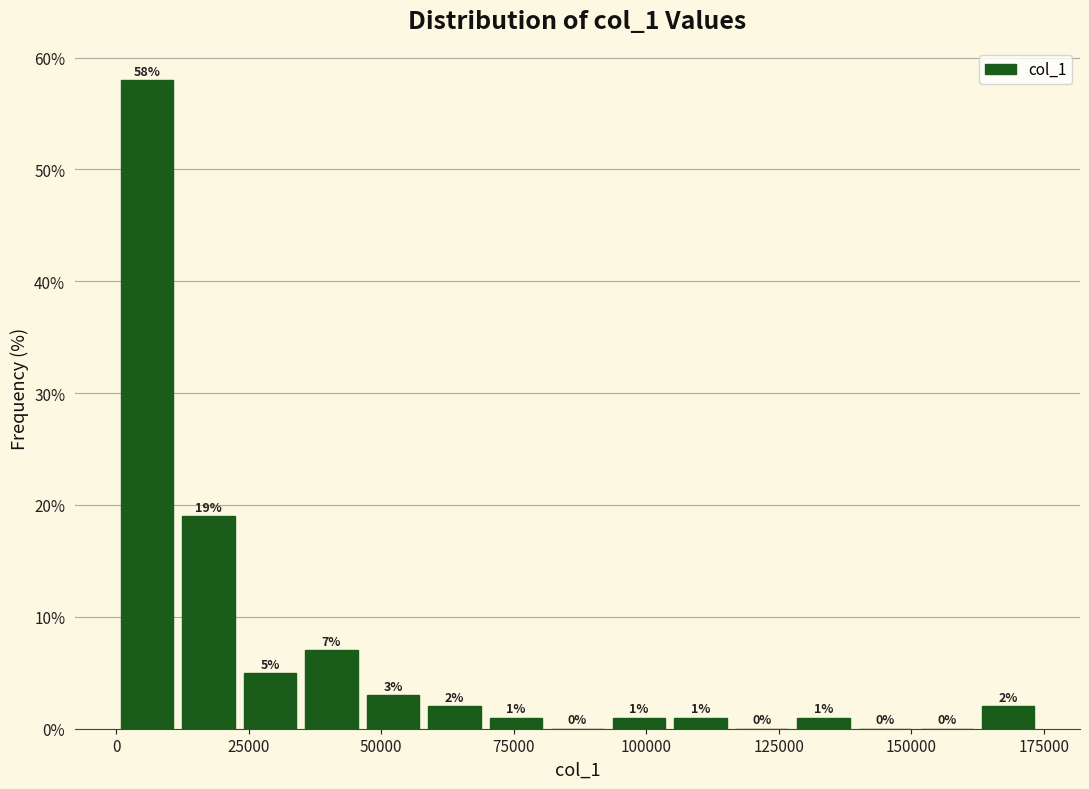

Around what value on the x-axis is the tallest bar? Give the approximate position of its centre, as read against the axis.

5000